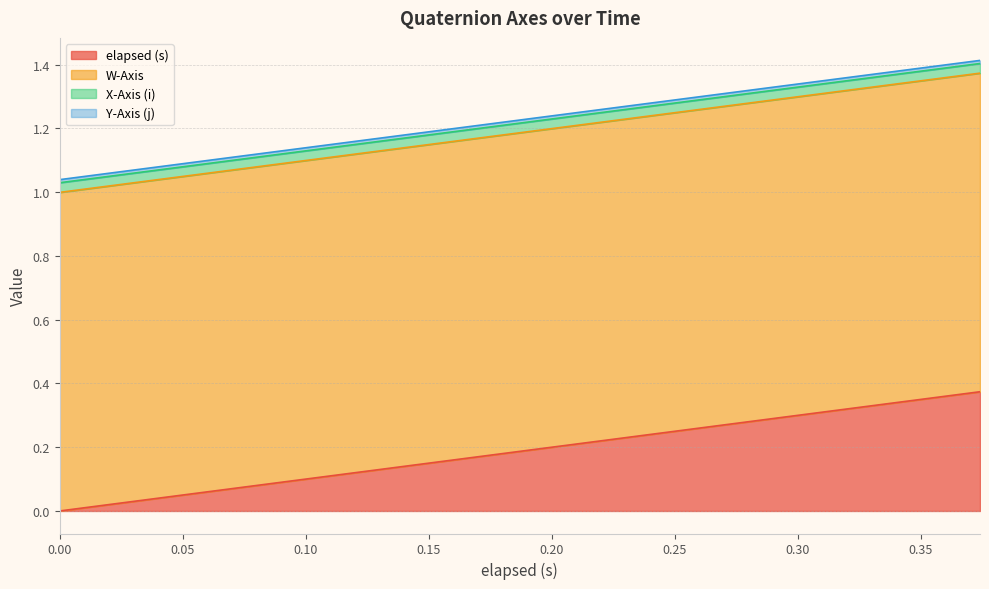

Count the number of data series in this chart.

4